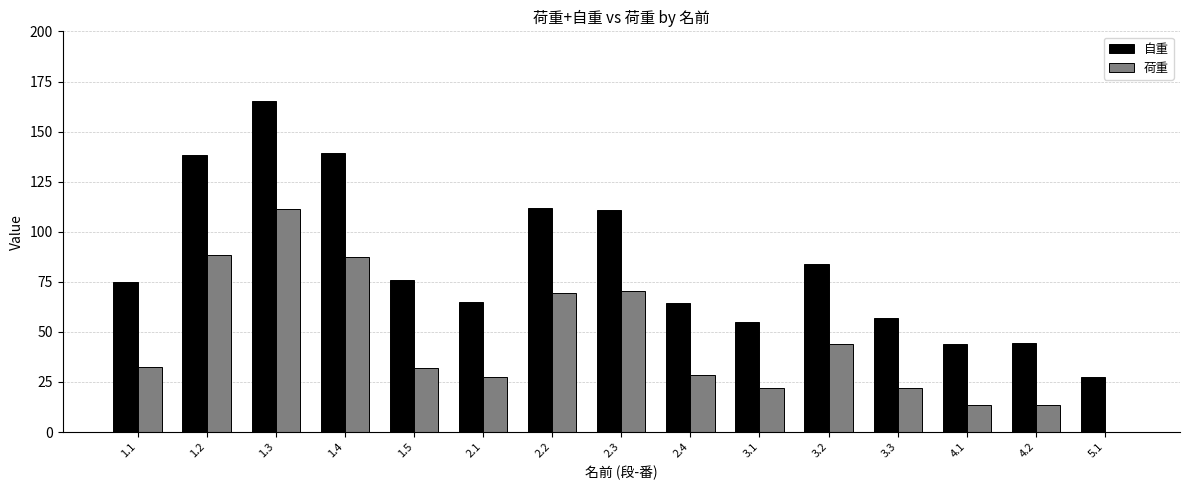

The 自重 series shows 126.3 at 1.1. True or false?

False